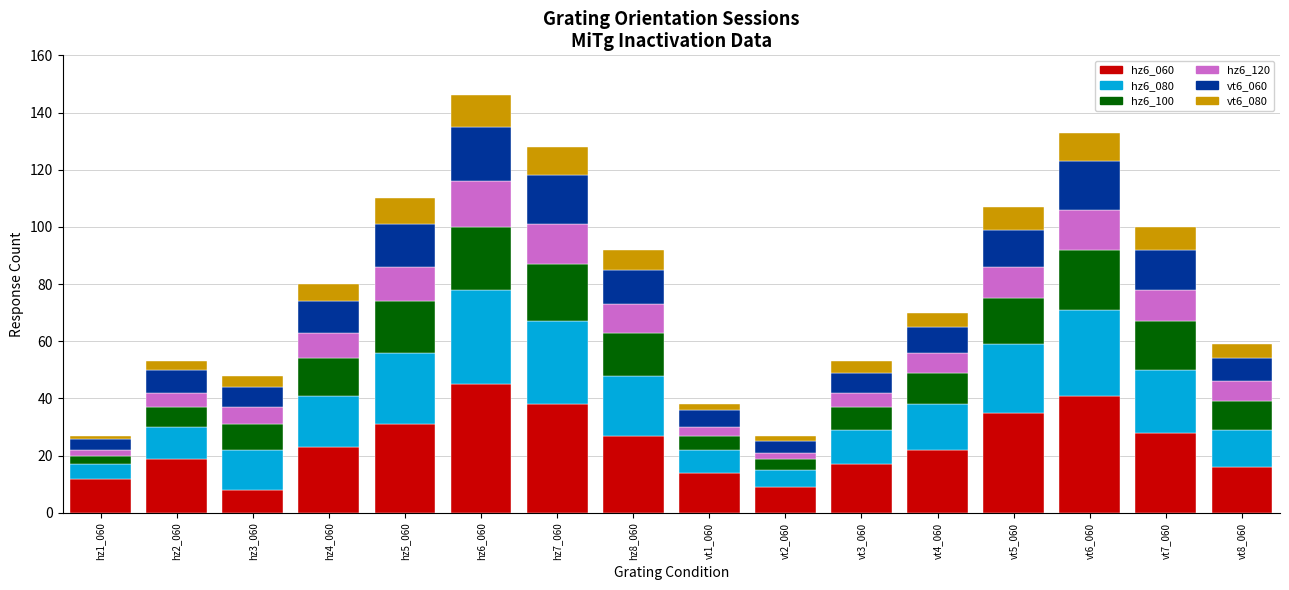

How many categories are shown in the chart?

16